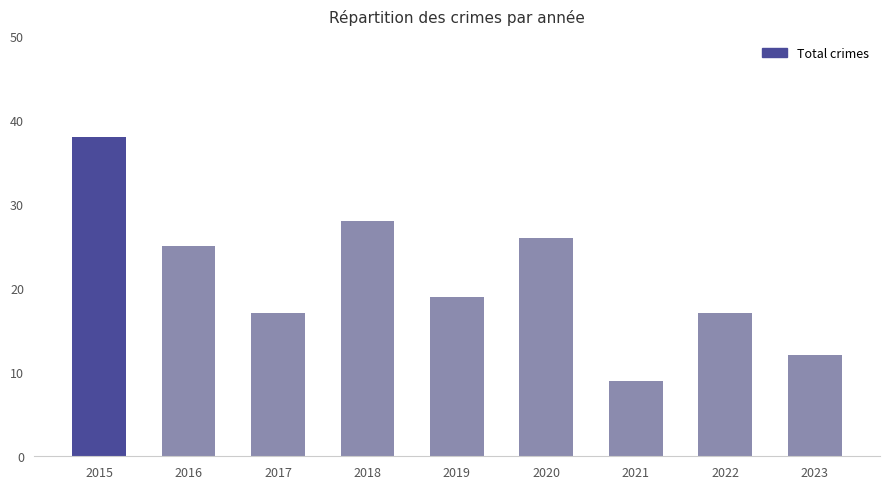

What is the value of the 4th bar from the left?

28